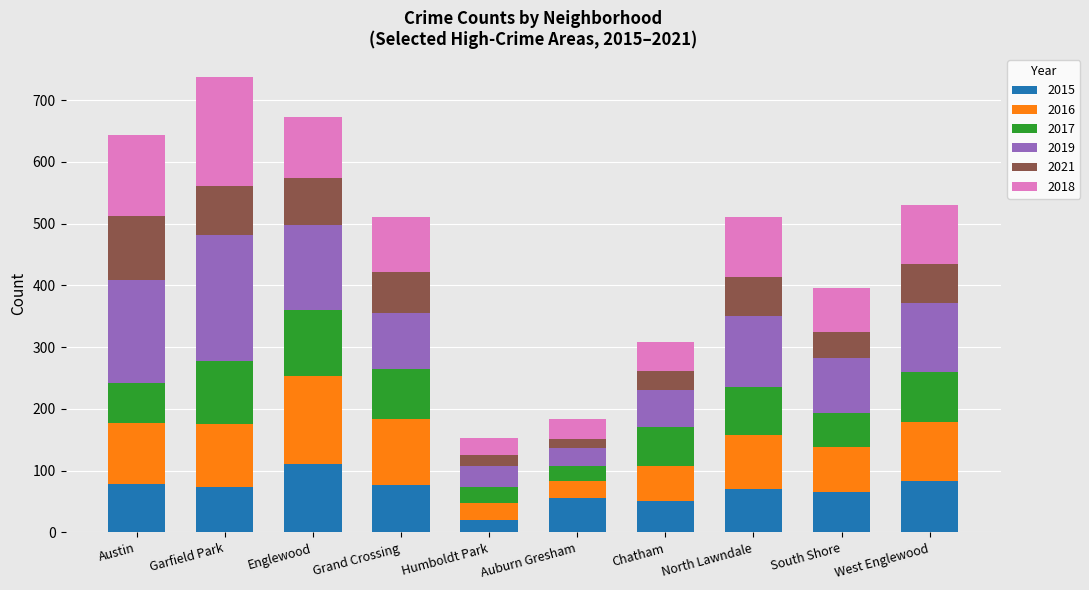

How many categories are shown in the chart?

10